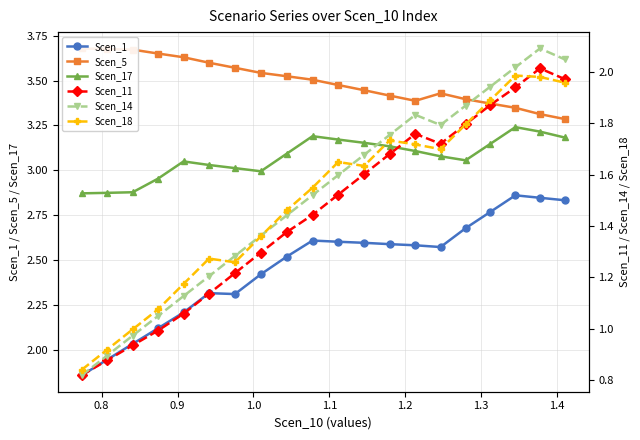

What is the sum of all Scen_1 values?

49.2